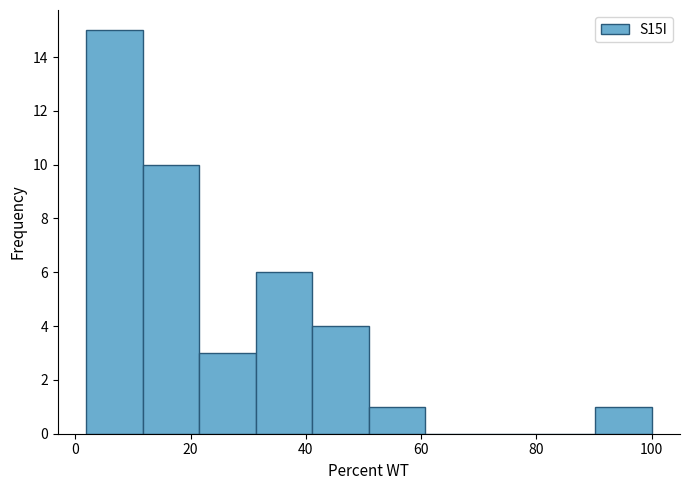

Reading left to right, list every bar in this chart as the range it spans on the x-axis followed by its height. Neither the bar edges nor the heights are printed on the chart, so give them approximately, as read against the axes.

2 to 12: 15
12 to 22: 10
22 to 32: 3
32 to 42: 6
42 to 50: 4
50 to 60: 1
60 to 70: 0
70 to 80: 0
80 to 90: 0
90 to 100: 1